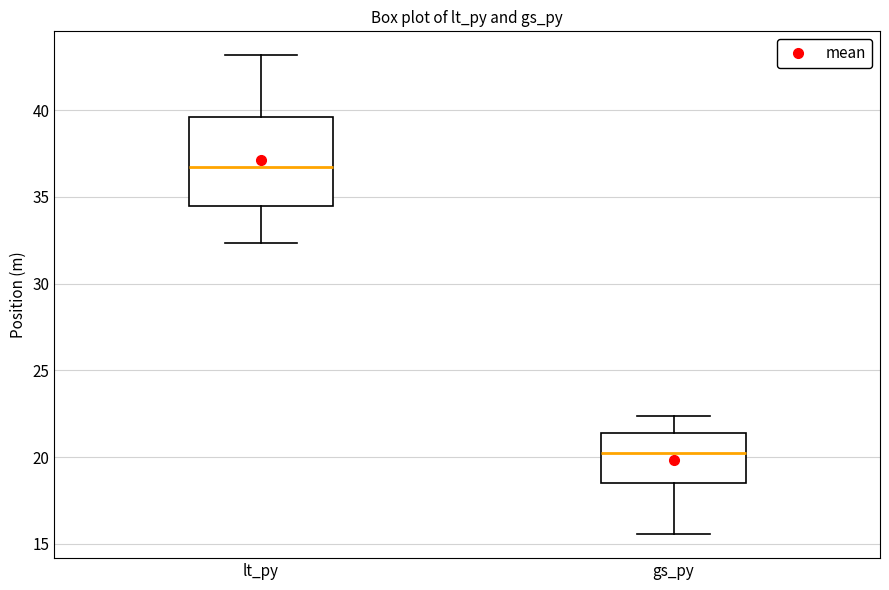

Reading left to right, read every box against the y-axis: the position of its median line, the range the box covers, and the ends of its whiskers. The values are not printed on the chart, so give them approximately, as read against the axis.

lt_py: median 36.5, box 34.5 to 39.5, whiskers 32.5 to 43.0
gs_py: median 20.0, box 18.5 to 21.5, whiskers 15.5 to 22.5